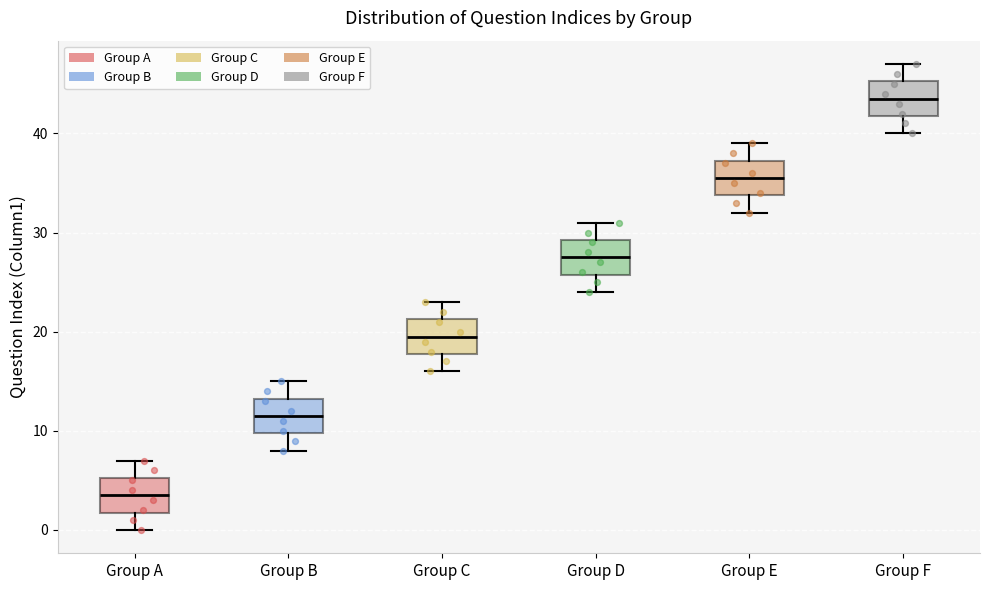

Which box's median line is the lowest?

Group A